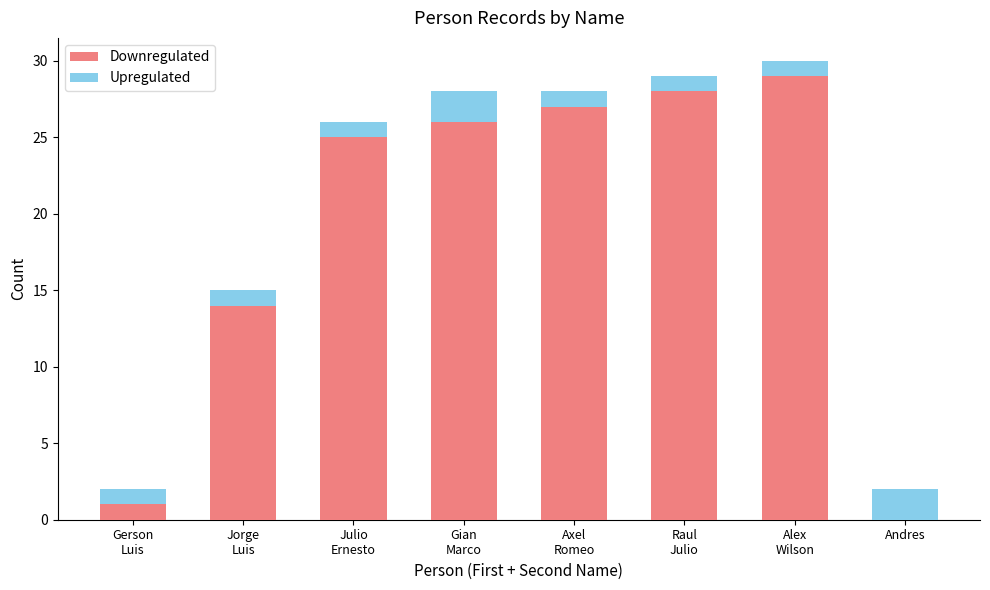

What is the difference between the Downregulated values at Axel
Romeo and Gian
Marco?

1